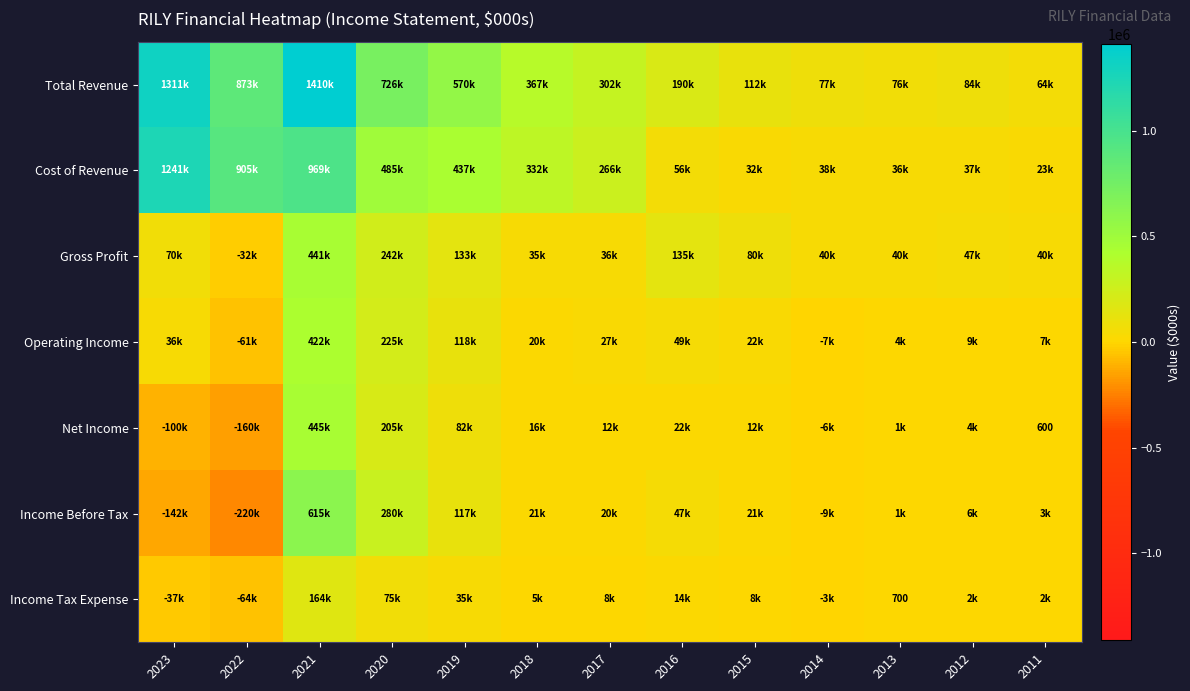

Which series changed the most between 2021 and 2011?

Total Revenue